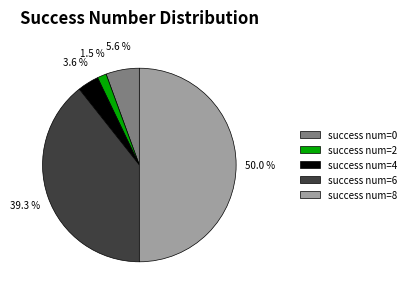

Which slice is the smallest?

success num=2